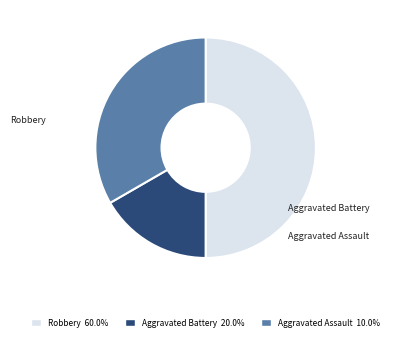

How many segments does this pie chart have?

3